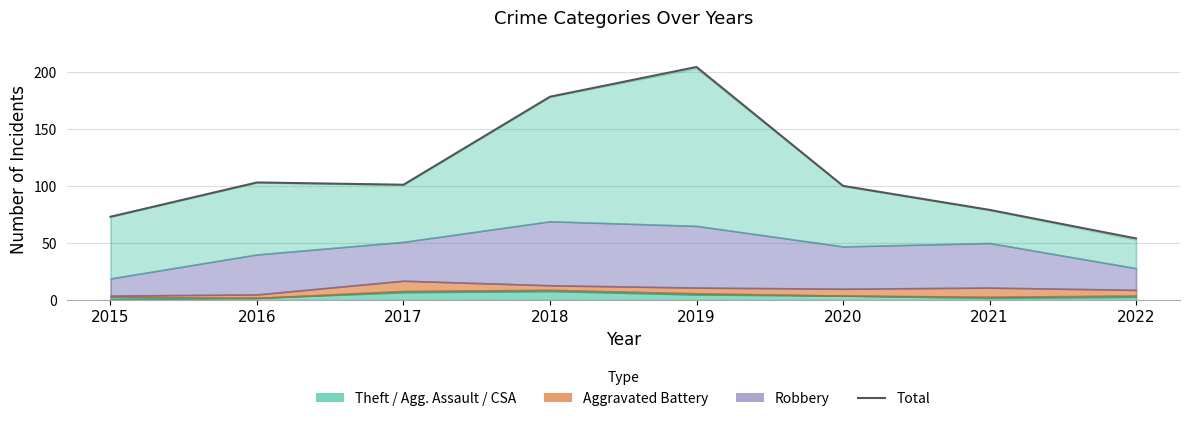

How many interior local valleys (lower than both neighbors) does the data have?

1